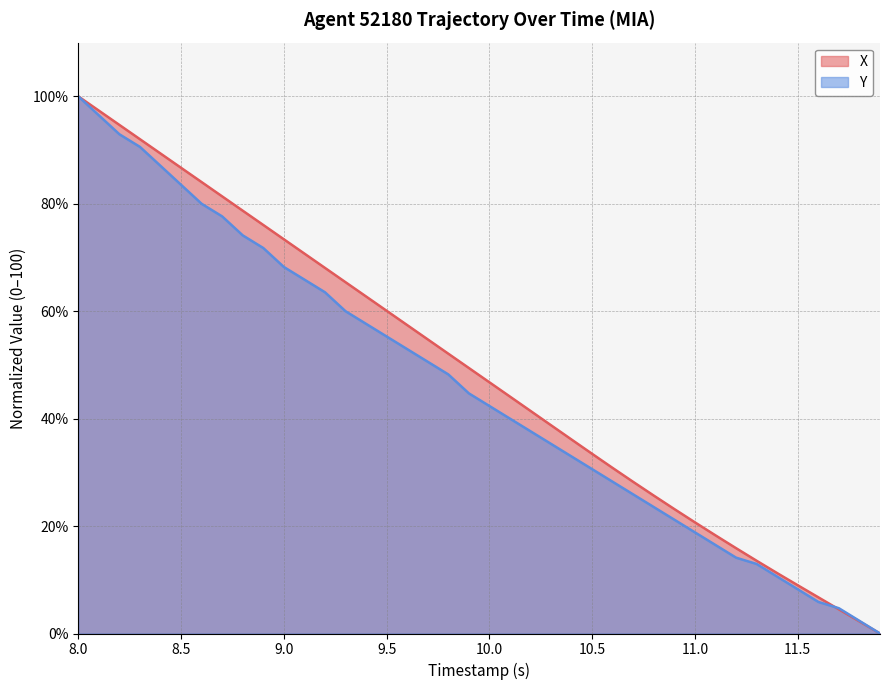

What is the difference between the maximum and minimum values in the Y series?

100.0